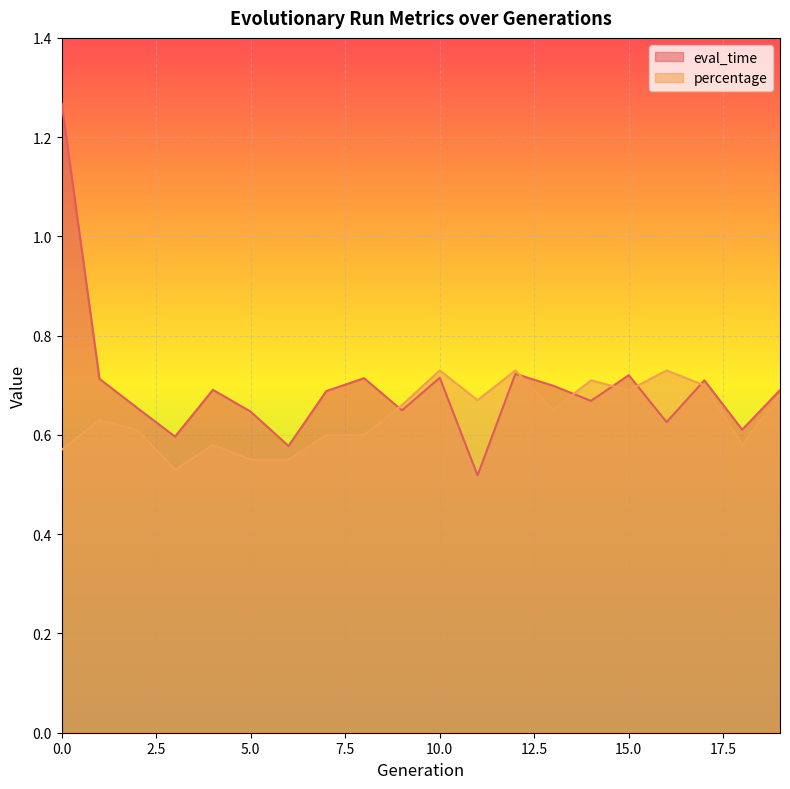

What is the sum of the percentage values at 3 and 15?

1.2